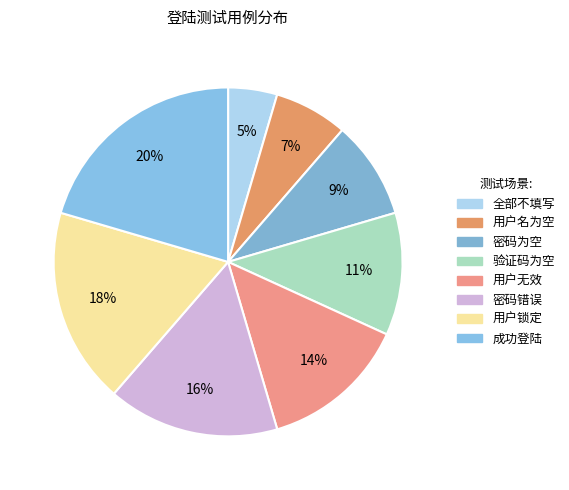

Does any single category account for the majority?

No